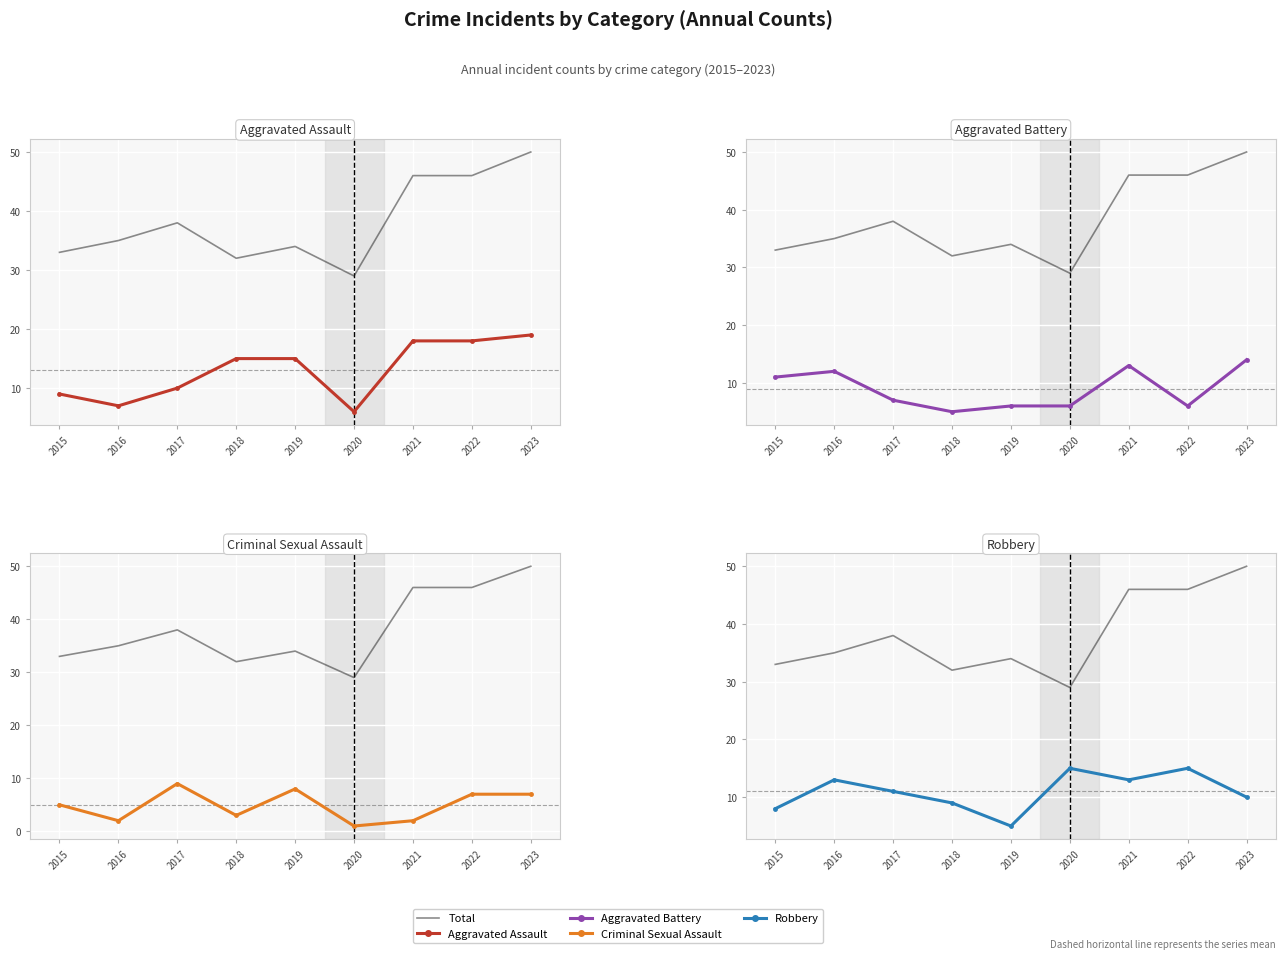

What is the maximum value shown in the chart?

50